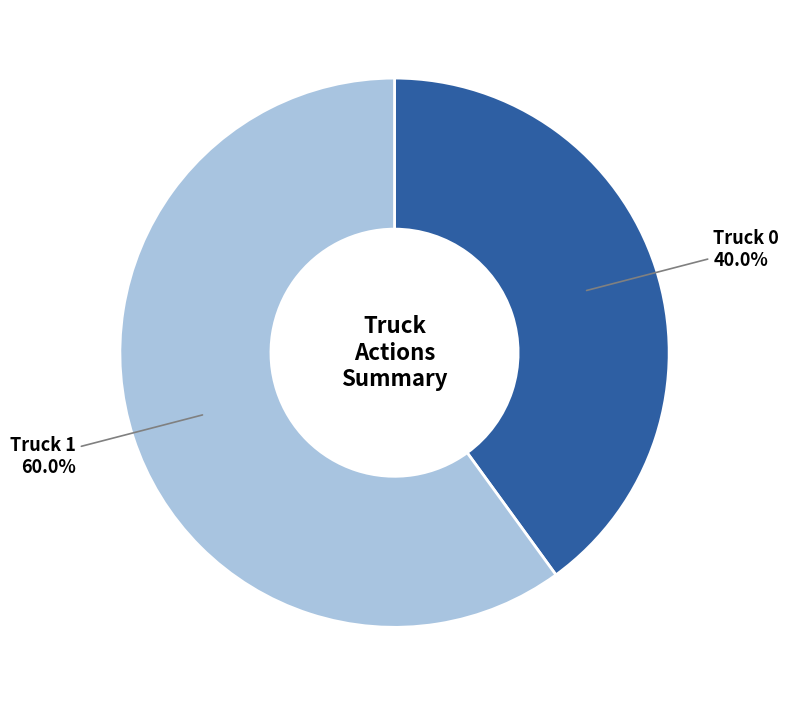

Does any single category account for the majority?

Yes